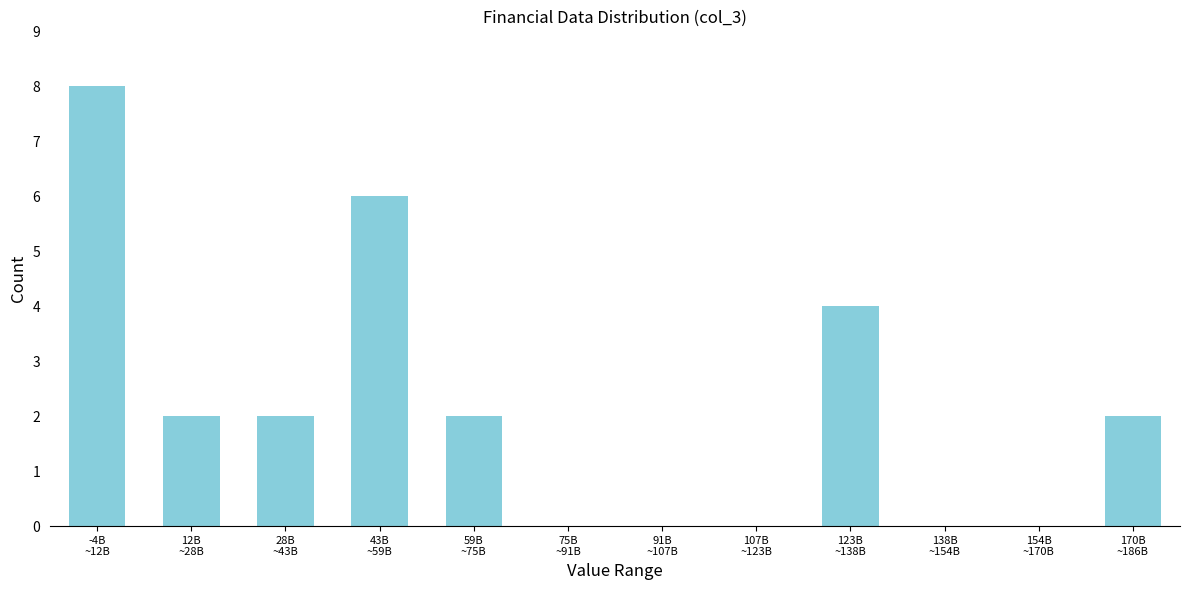

What is the sum of all values?

26